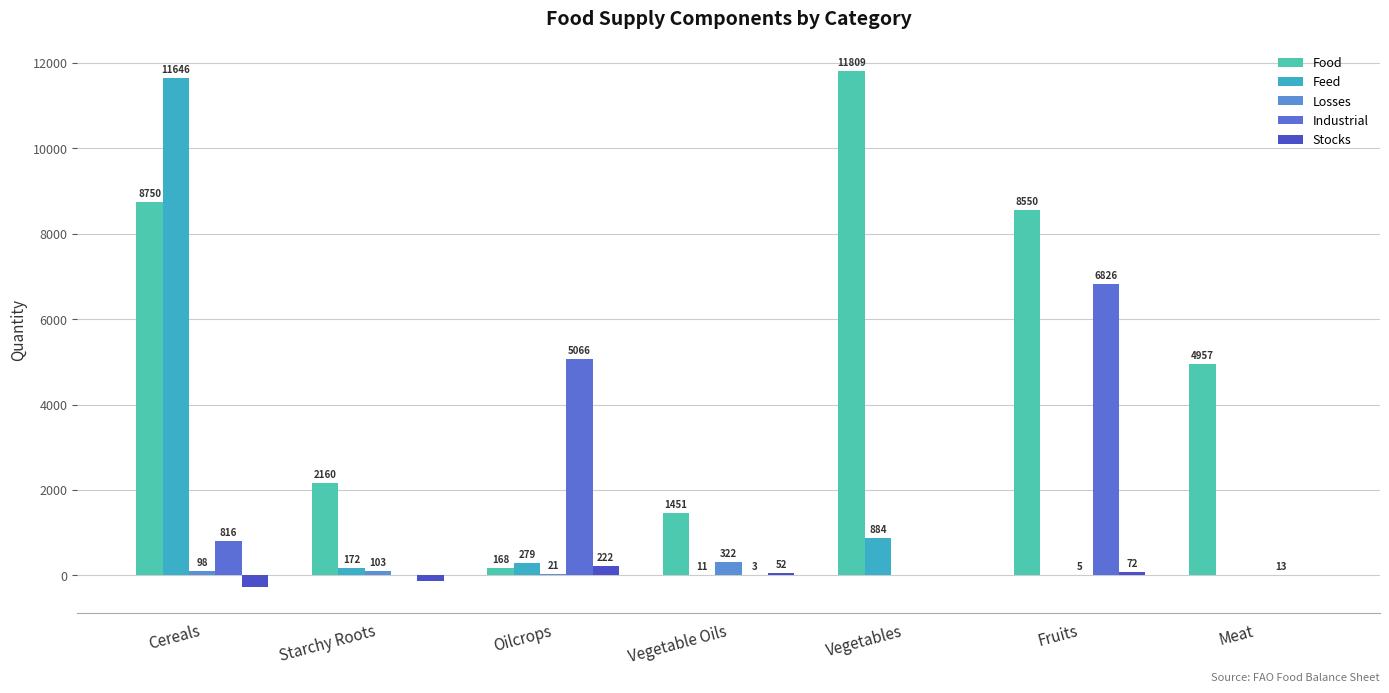

What is the total value across all series at Fruits?

15453